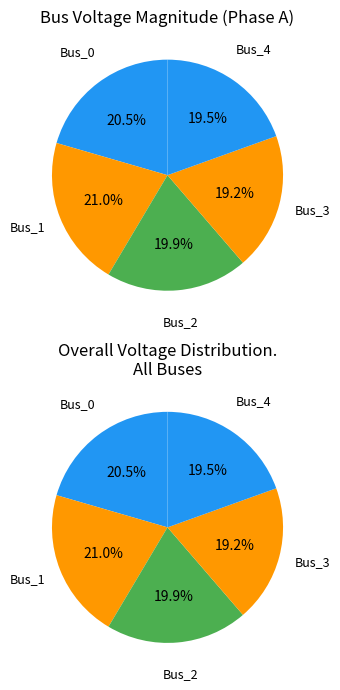

Count the number of slices in the pie.

5